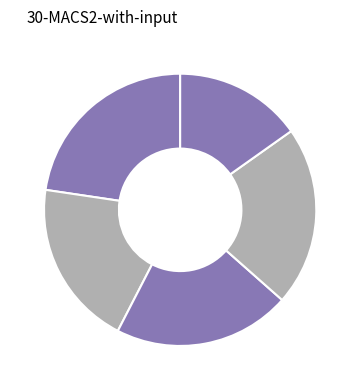

To the nearest percent, what is the difference between the largest and smallest slice percentages?

7%